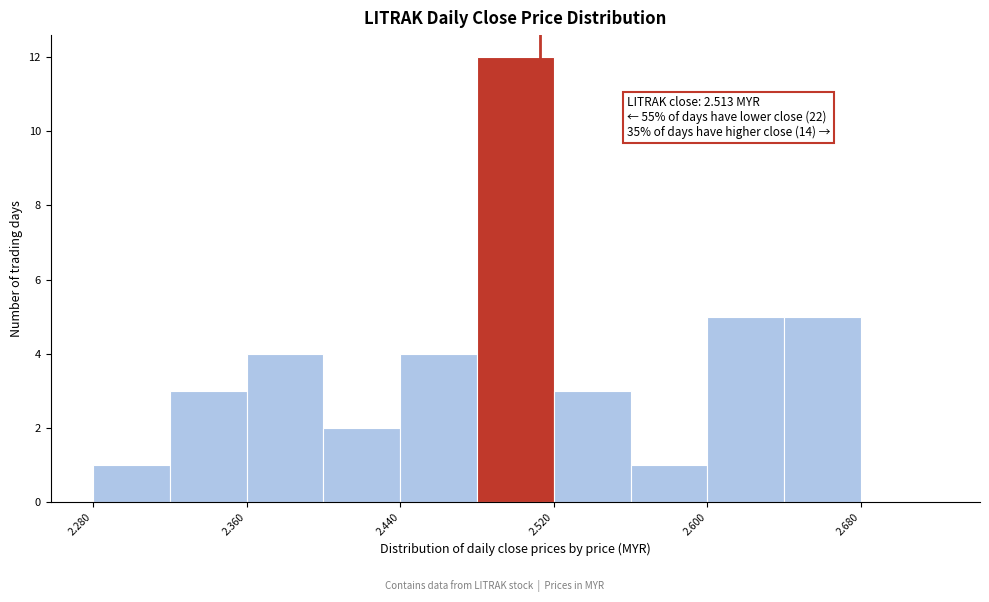

Over which range of the x-axis is the bar tallest?

2.48 to 2.52